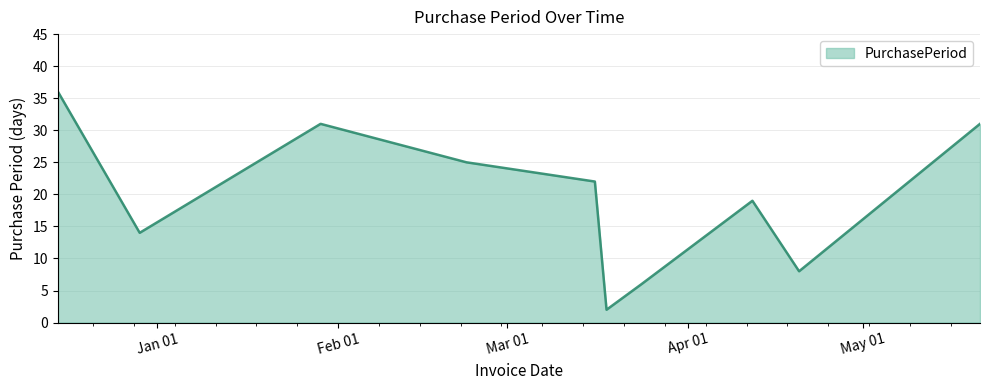

Does the chart have visible grid lines?

Yes